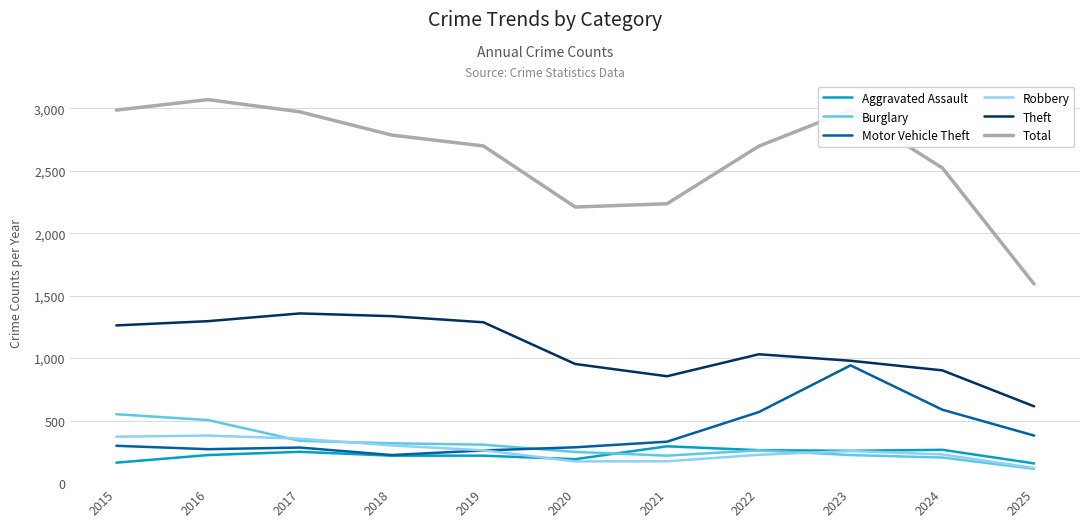

True or false: Theft has a value of 1359 at 2017.

True